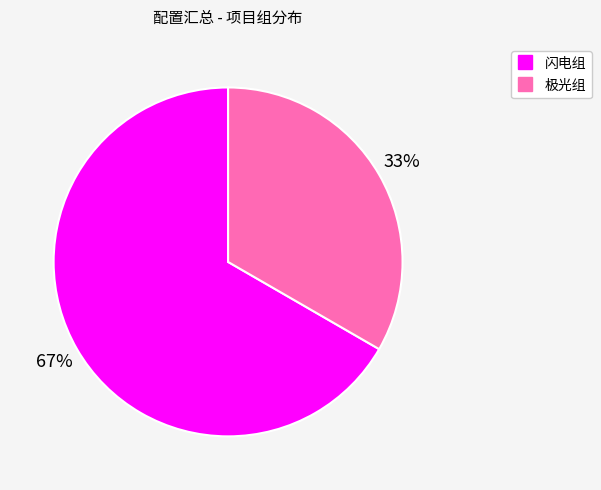

Does 极光组 account for over 50% of the chart?

No